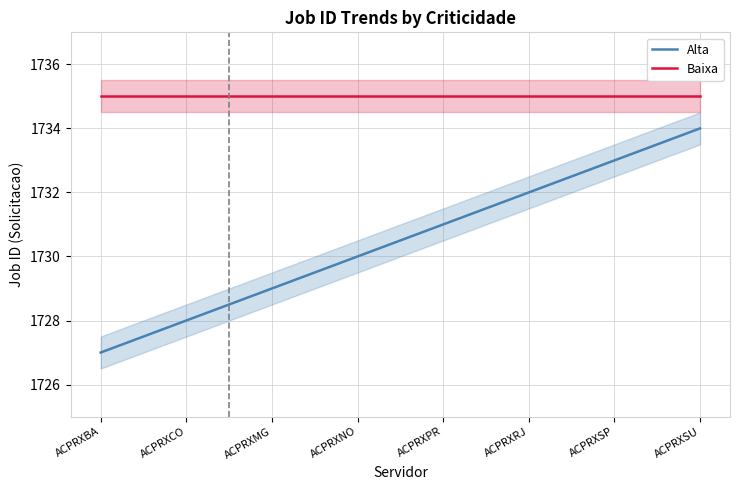

Reading right to left, extract all data points from this chart.

Alta: ACPRXSU=1734	ACPRXSP=1733	ACPRXRJ=1732	ACPRXPR=1731	ACPRXNO=1730	ACPRXMG=1729	ACPRXCO=1728	ACPRXBA=1727
Baixa: ACPRXSU=1735	ACPRXSP=1735	ACPRXRJ=1735	ACPRXPR=1735	ACPRXNO=1735	ACPRXMG=1735	ACPRXCO=1735	ACPRXBA=1735